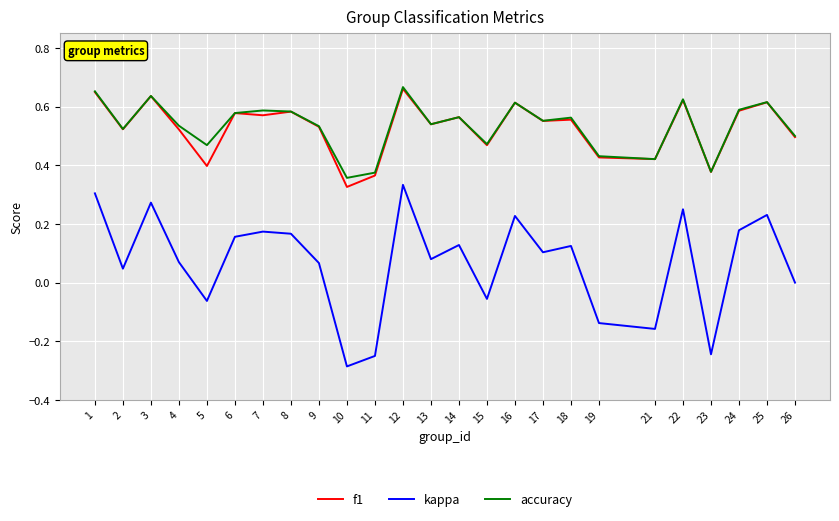

True or false: kappa and f1 intersect in this chart.

False